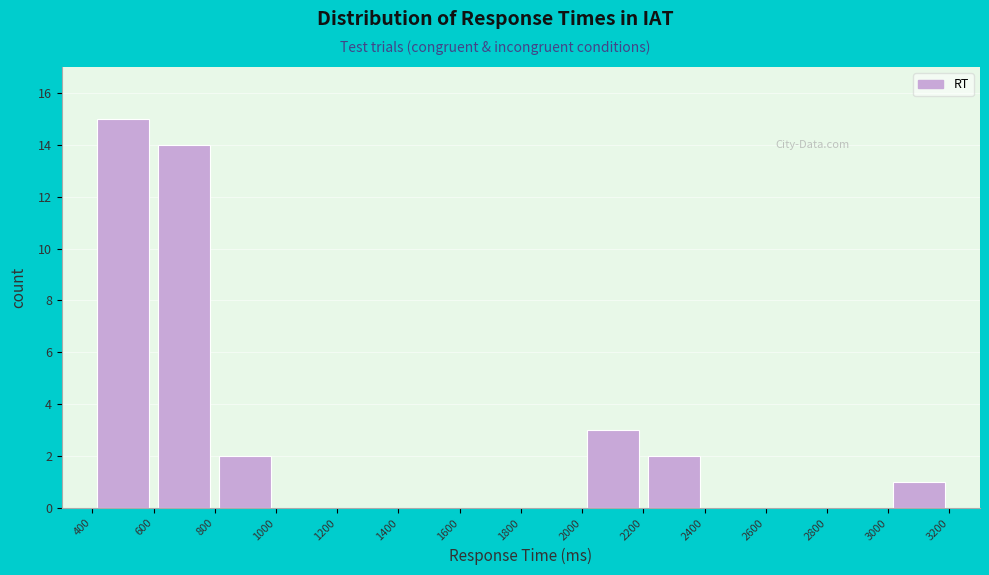

Which range on the x-axis has the tallest bar?

400 to 600